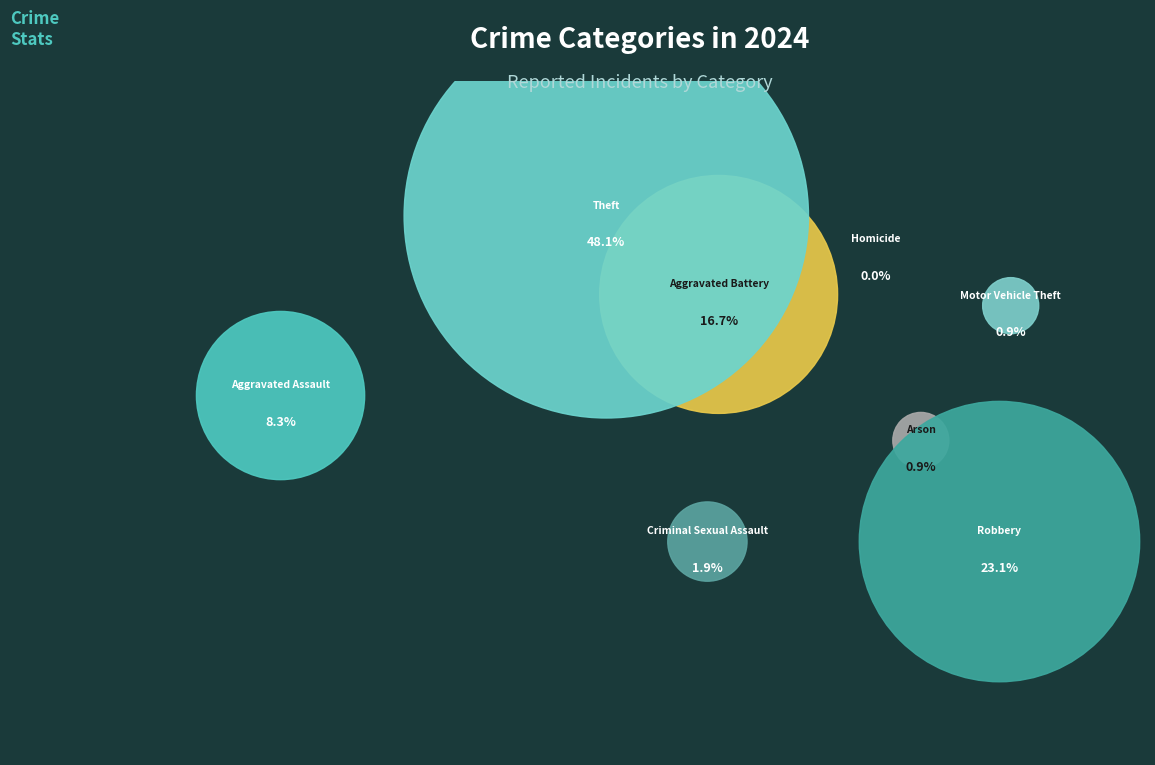

To the nearest percent, what is the combined percentage of Arson and Criminal Sexual Assault?

3%